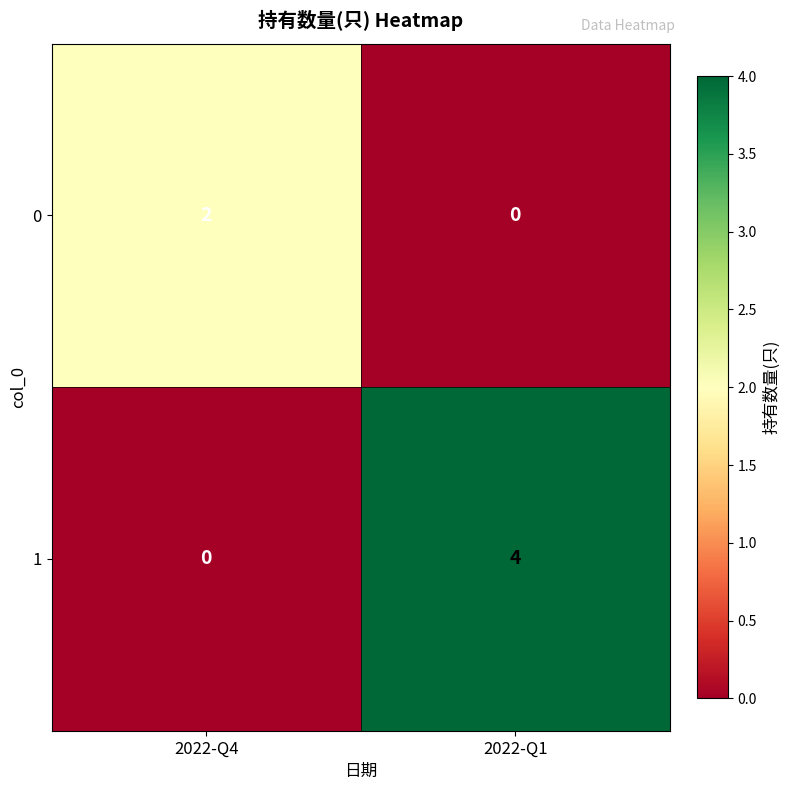

At how many categories does at least one series exceed 0?

2